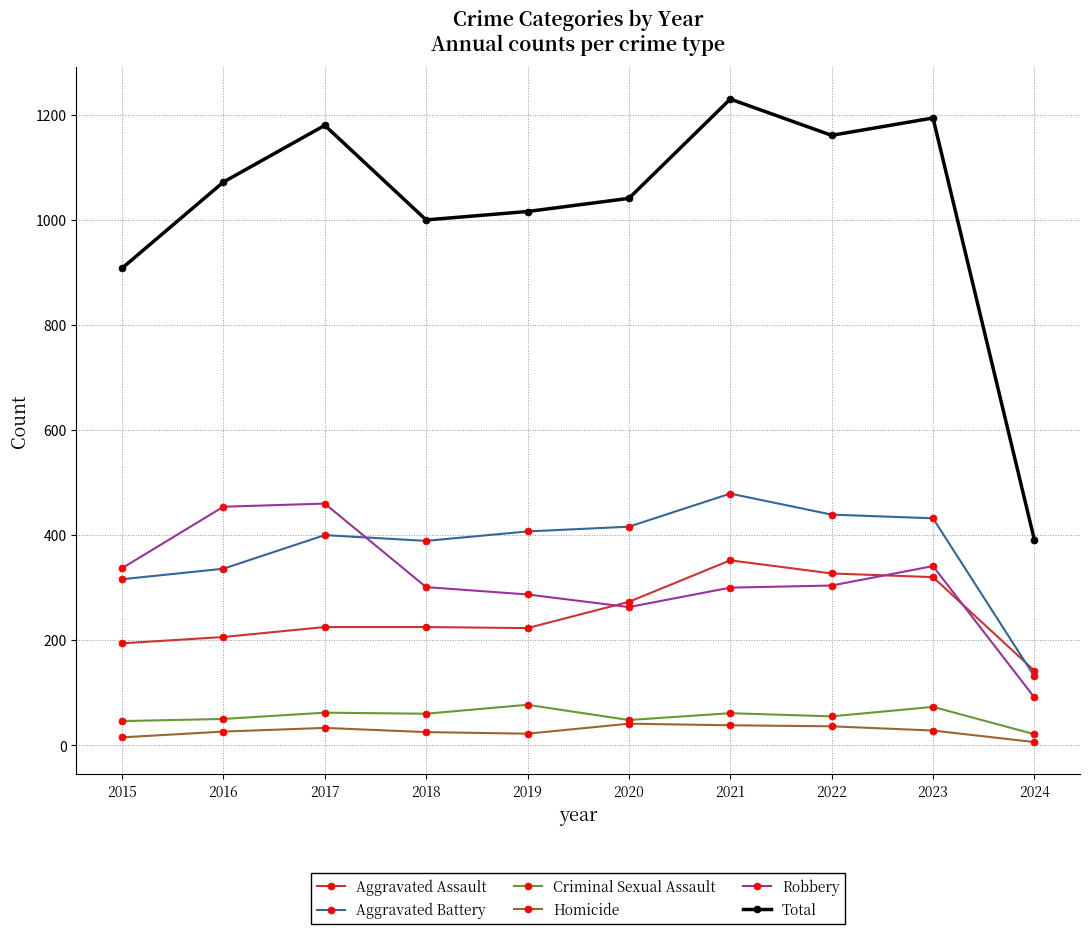

True or false: Criminal Sexual Assault and Aggravated Assault intersect in this chart.

False